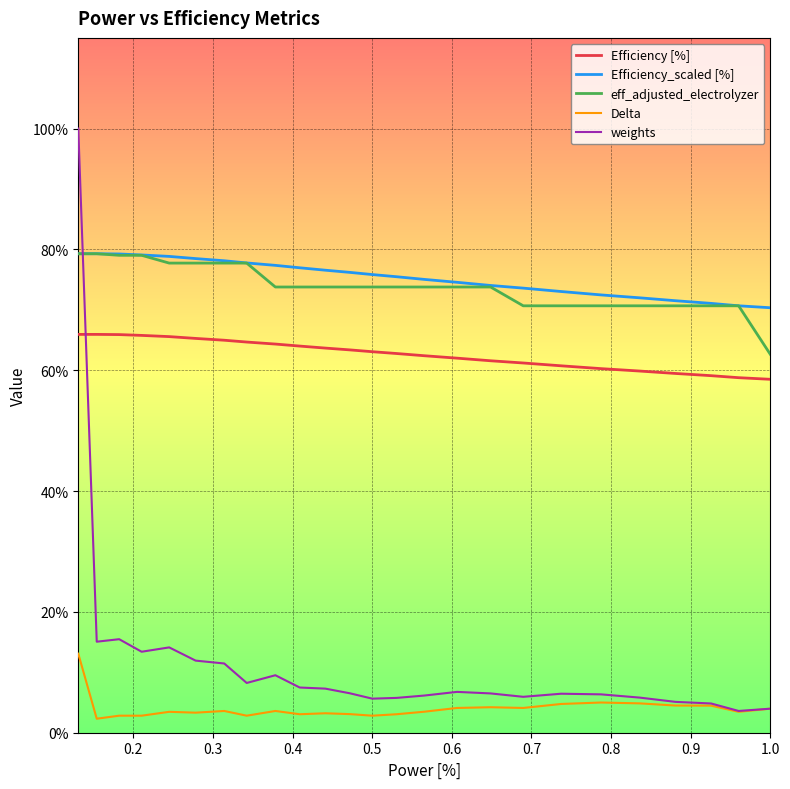

Reading left to right, transcribe all the data shown in this chart.

Efficiency [%]: 0.7	0.7	0.7	0.7	0.7	0.7	0.6	0.6	0.6	0.6	0.6	0.6	0.6	0.6	0.6	0.6	0.6	0.6	0.6	0.6	0.6	0.6	0.6	0.6	0.6
Efficiency_scaled [%]: 0.8	0.8	0.8	0.8	0.8	0.8	0.8	0.8	0.8	0.8	0.8	0.8	0.8	0.8	0.8	0.7	0.7	0.7	0.7	0.7	0.7	0.7	0.7	0.7	0.7
eff_adjusted_electrolyzer: 0.8	0.8	0.8	0.8	0.8	0.8	0.8	0.8	0.7	0.7	0.7	0.7	0.7	0.7	0.7	0.7	0.7	0.7	0.7	0.7	0.7	0.7	0.7	0.7	0.6
Delta: 0.1	0.0	0.0	0.0	0.0	0.0	0.0	0.0	0.0	0.0	0.0	0.0	0.0	0.0	0.0	0.0	0.0	0.0	0.0	0.0	0.0	0.0	0.0	0.0	0.0
weights: 1.0	0.2	0.2	0.1	0.1	0.1	0.1	0.1	0.1	0.1	0.1	0.1	0.1	0.1	0.1	0.1	0.1	0.1	0.1	0.1	0.1	0.1	0.0	0.0	0.0